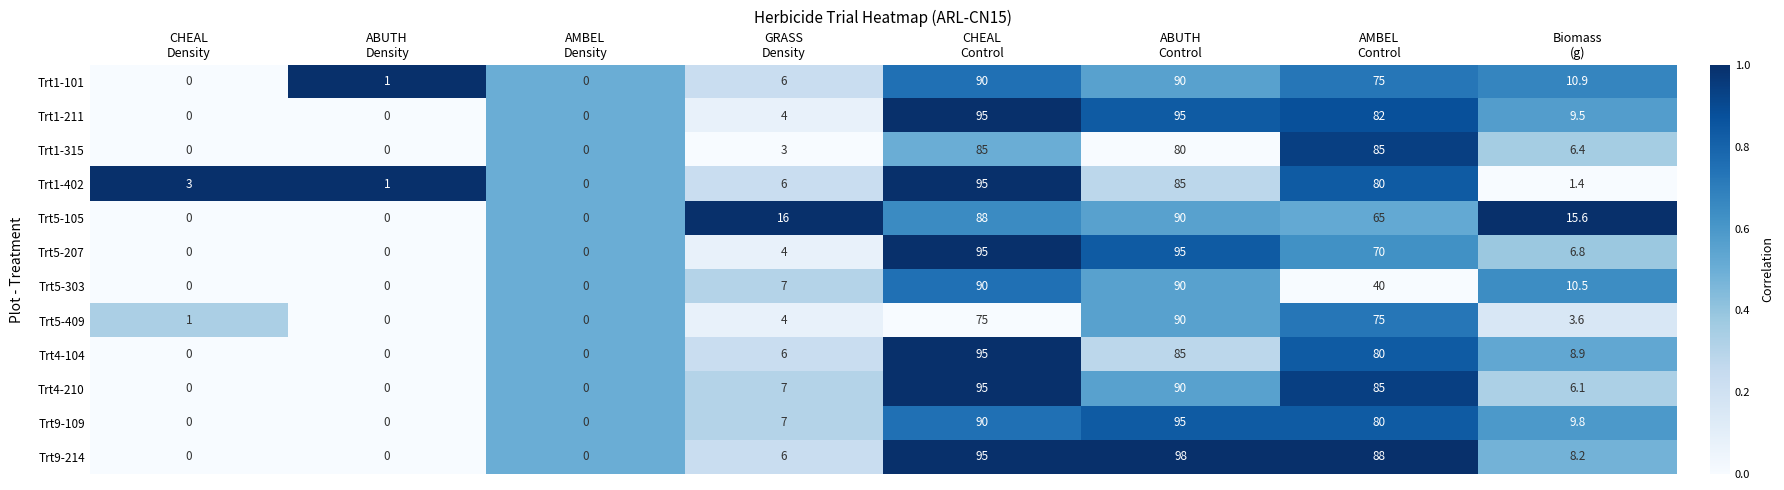

Which series has the largest total across all categories?

Trt9-214